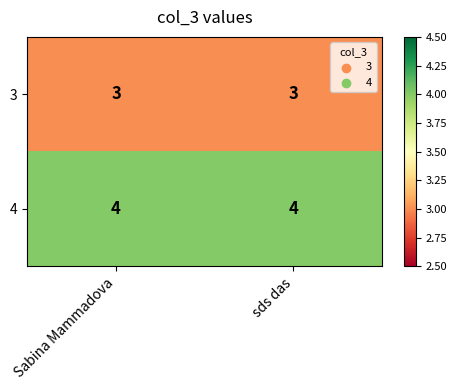

True or false: 4 has a value of 4 at Sabina Mammadova.

True